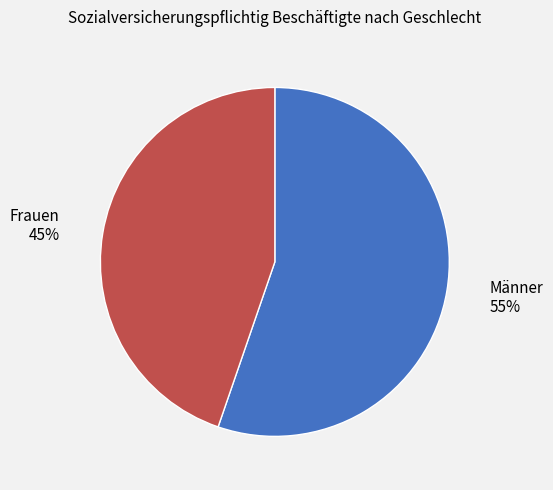

Is it true that Männer is 55% of the pie?

True